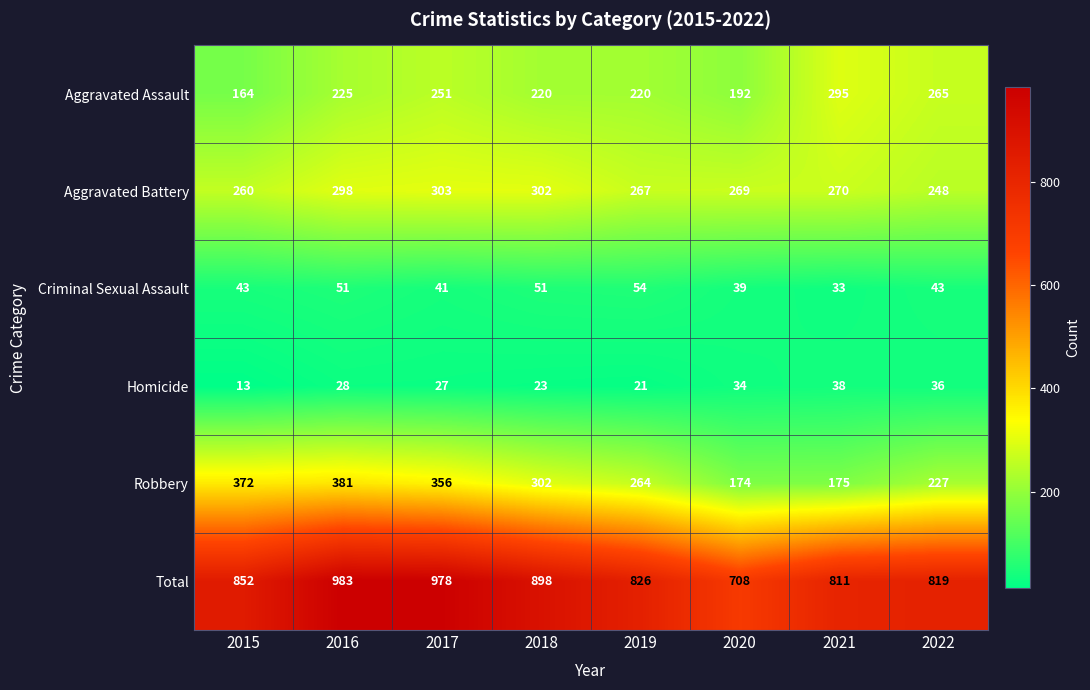

What is the difference between the second highest and minimum values in the Criminal Sexual Assault series?

18